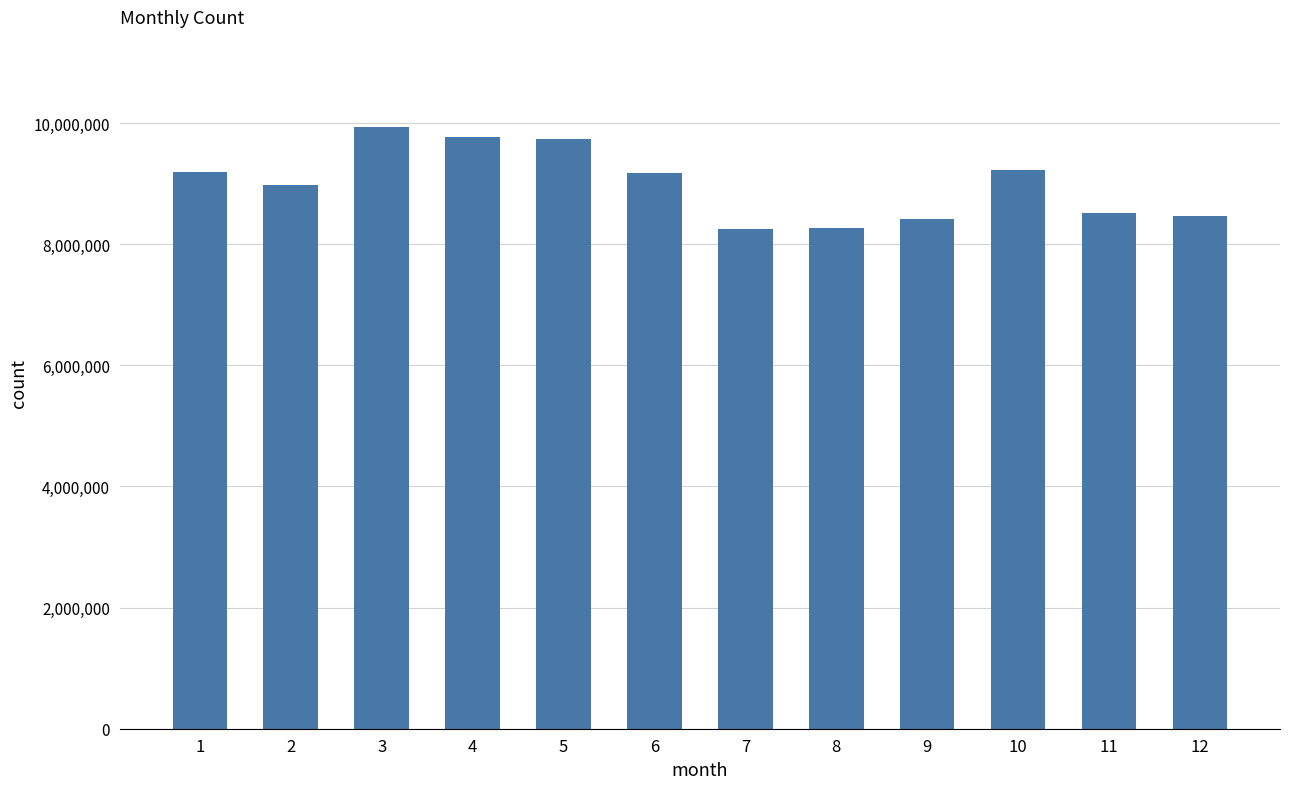

What is the greatest value displayed?

9934117